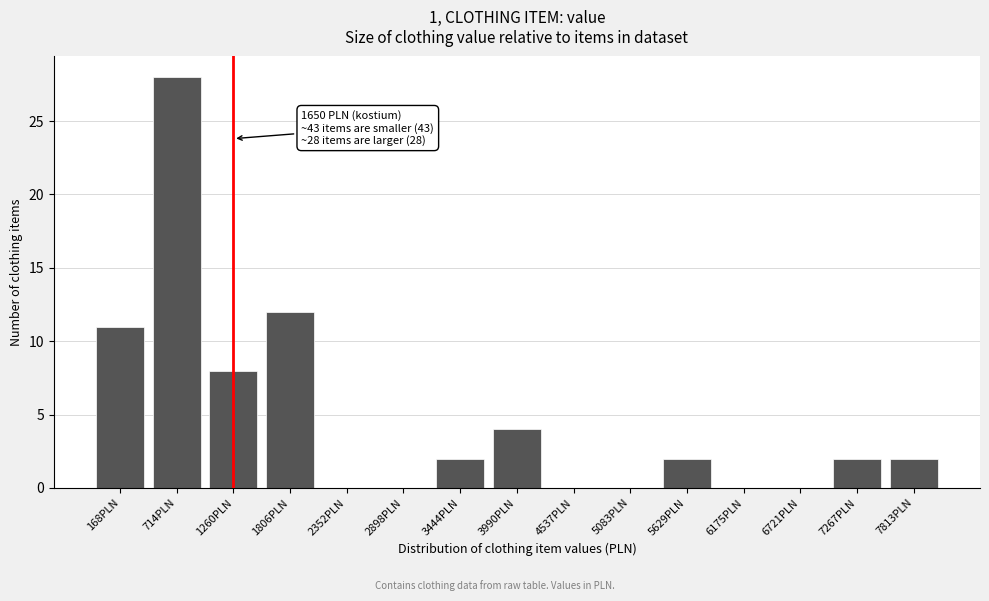

Reading left to right, what are all the values shown in this chart?

168PLN=11	714PLN=28	1260PLN=8	1806PLN=12	2352PLN=0	2898PLN=0	3444PLN=2	3990PLN=4	4537PLN=0	5083PLN=0	5629PLN=2	6175PLN=0	6721PLN=0	7267PLN=2	7813PLN=2